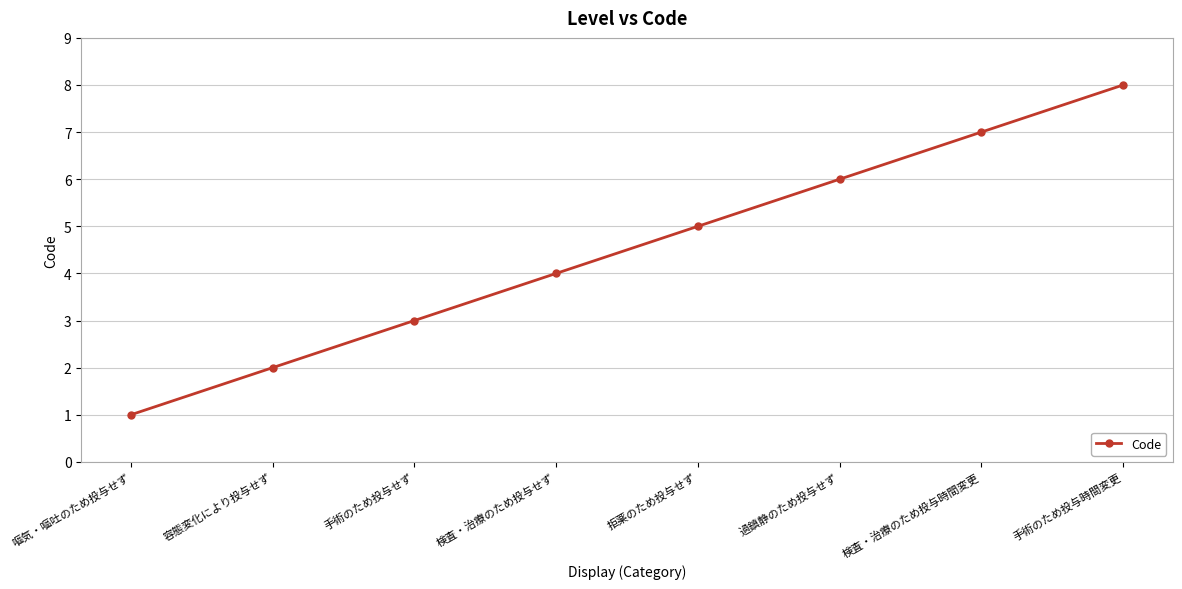

Reading left to right, list all the values displayed in this chart.

嘔気・嘔吐のため投与せず=1	容態変化により投与せず=2	手術のため投与せず=3	検査・治療のため投与せず=4	拒薬のため投与せず=5	過鎮静のため投与せず=6	検査・治療のため投与時間変更=7	手術のため投与時間変更=8